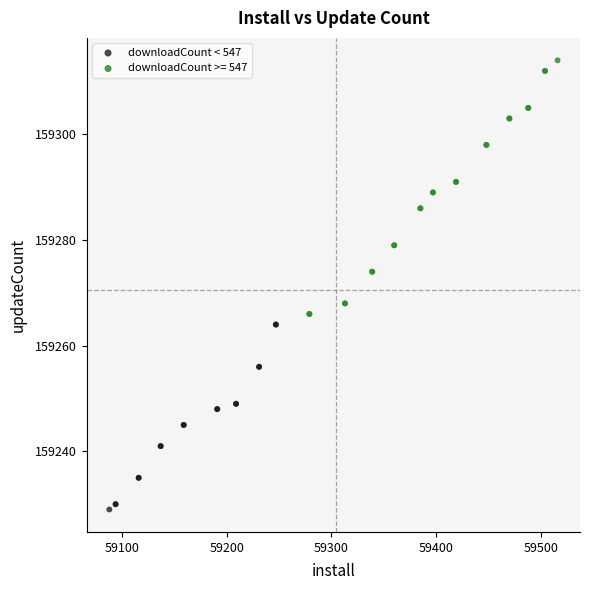

Which series has the widest spread of Y values?

downloadCount >= 547